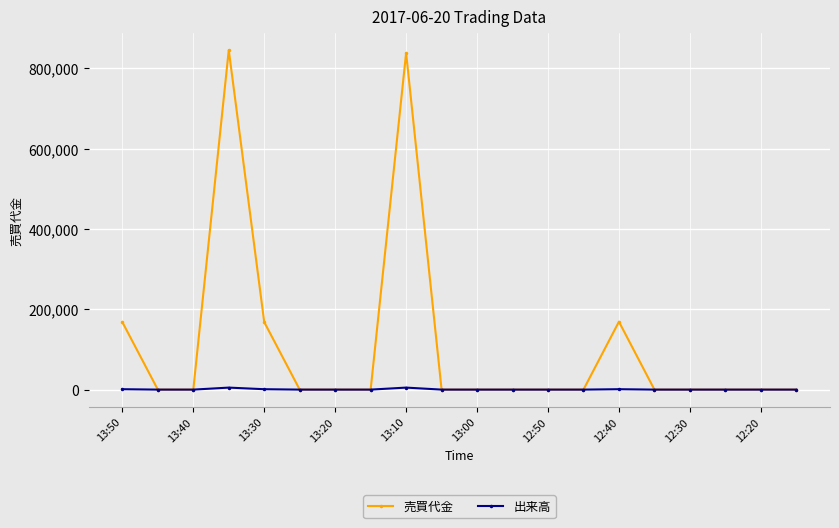

Which series has the largest total across all categories?

売買代金